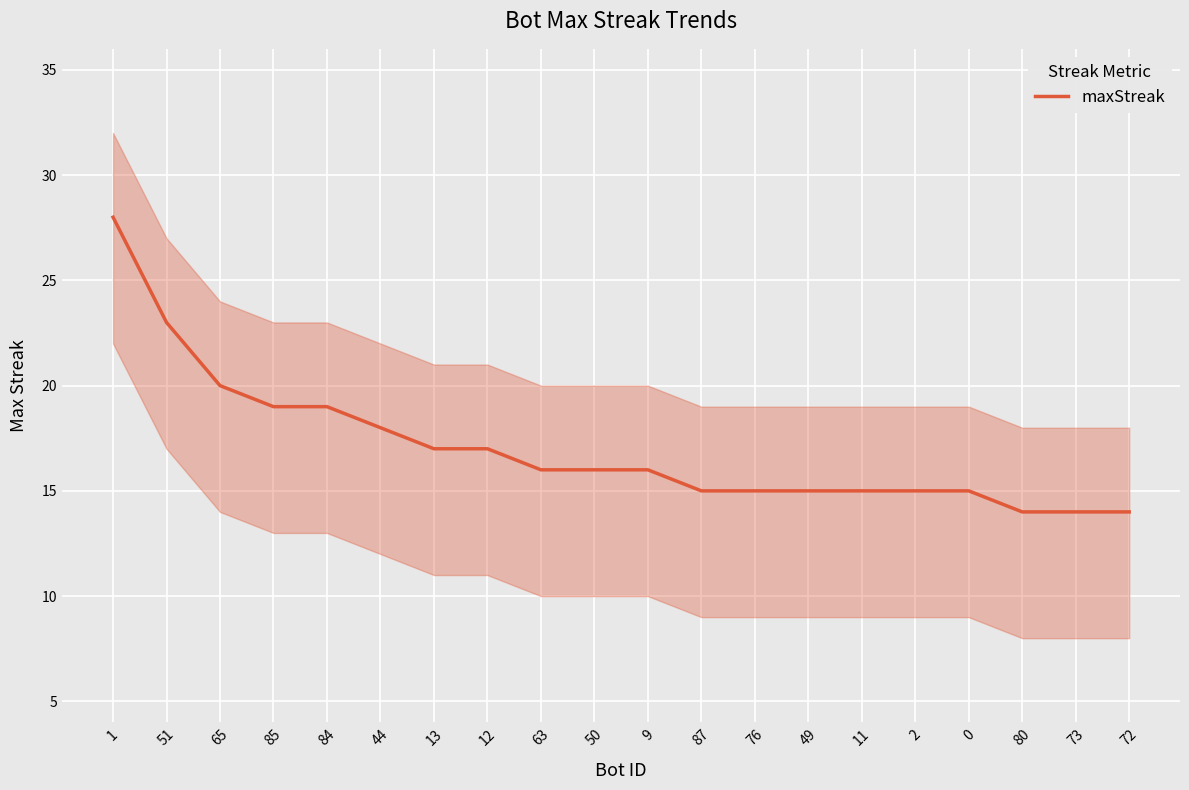

What is the value of the 17th point from the left?

15